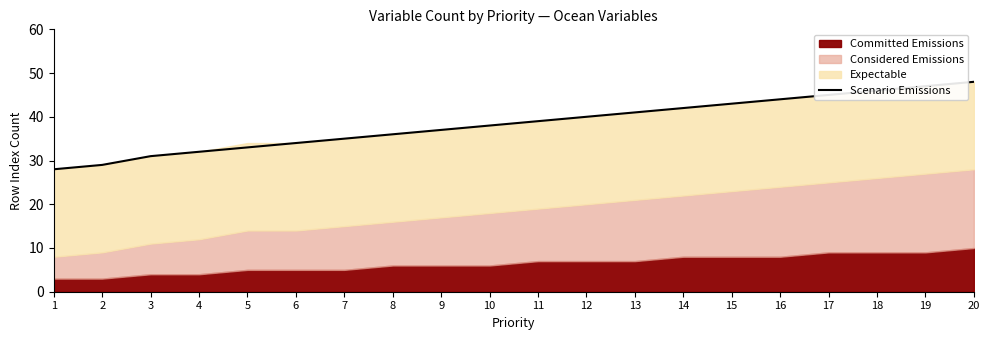

Between 6 and 11, which is larger?

11